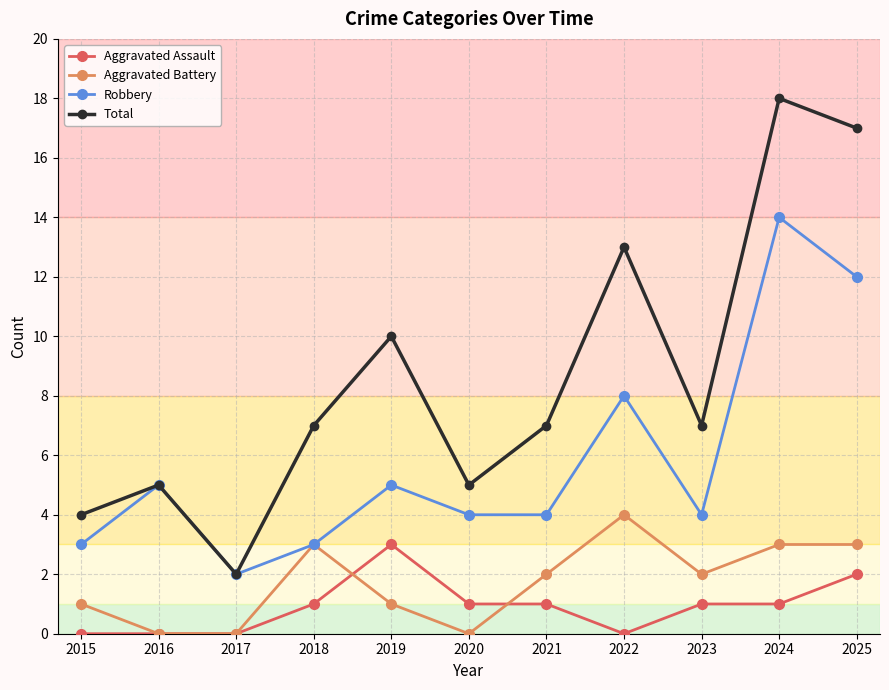

Which series has the largest range (max minus min)?

Total